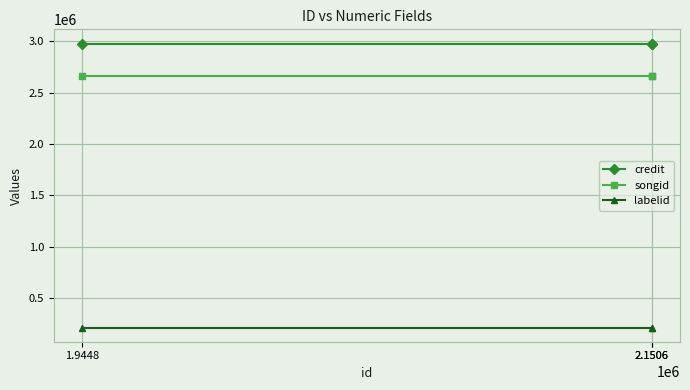

How many categories are shown in the chart?

3